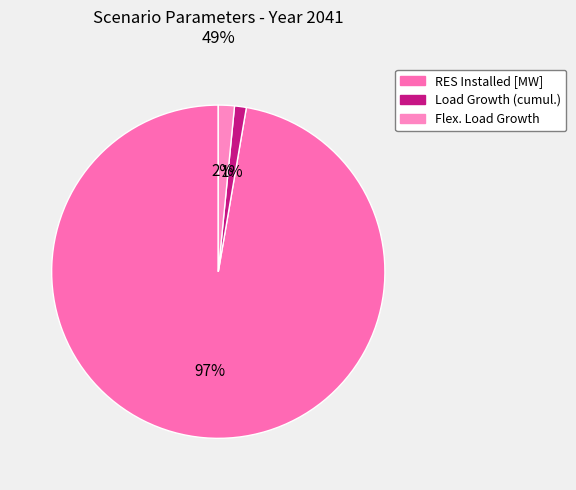

How many slices are in this pie chart?

3